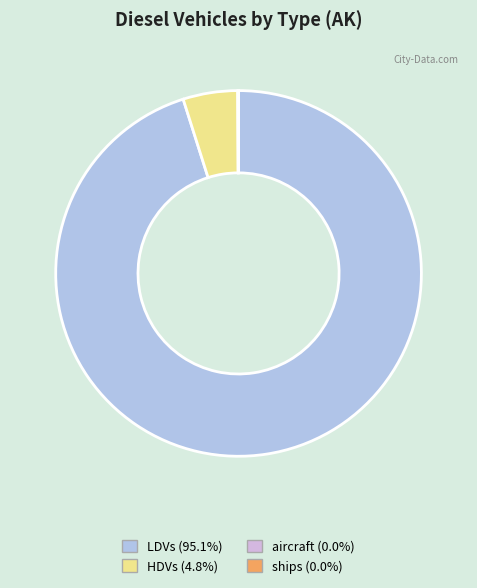

Is there a majority slice in this chart?

Yes